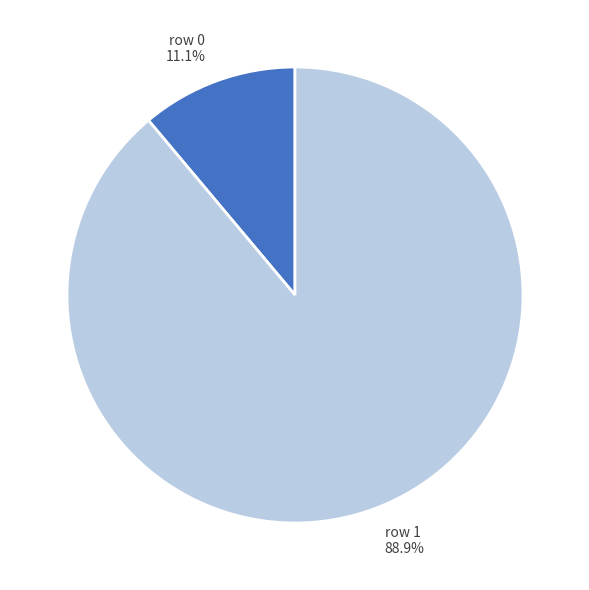

Is there a majority slice in this chart?

Yes